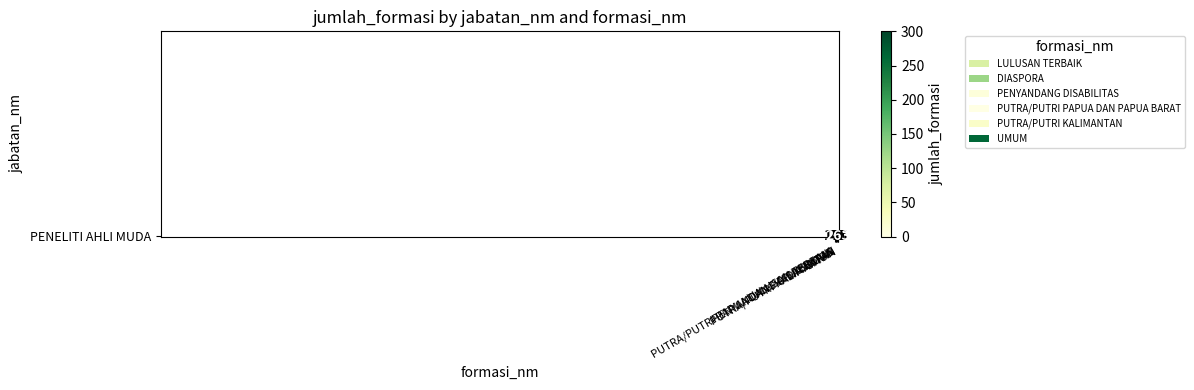

Between PUTRA/PUTRI KALIMANTAN and PENYANDANG DISABILITAS, which is larger?

PUTRA/PUTRI KALIMANTAN